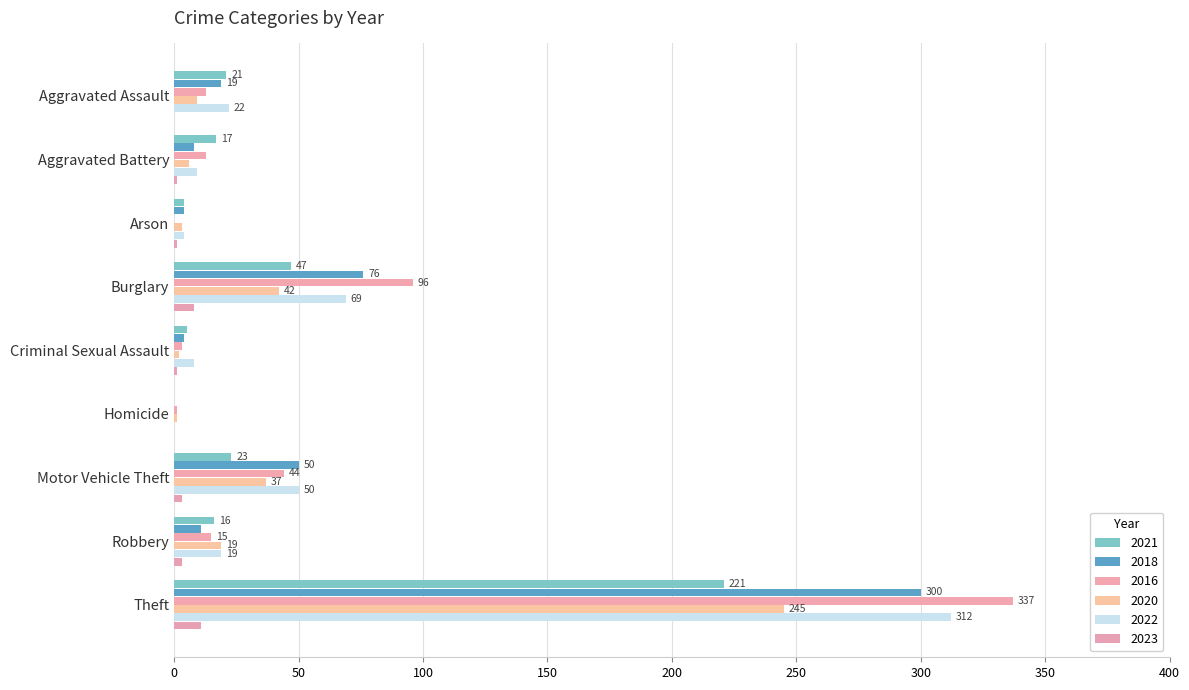

Count the number of data series in this chart.

6